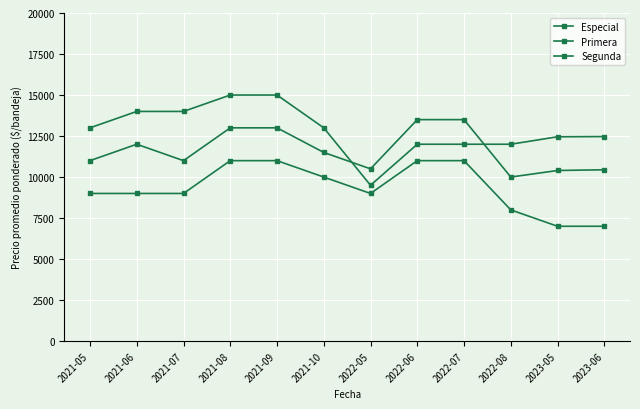

How many lines are shown in the chart?

3